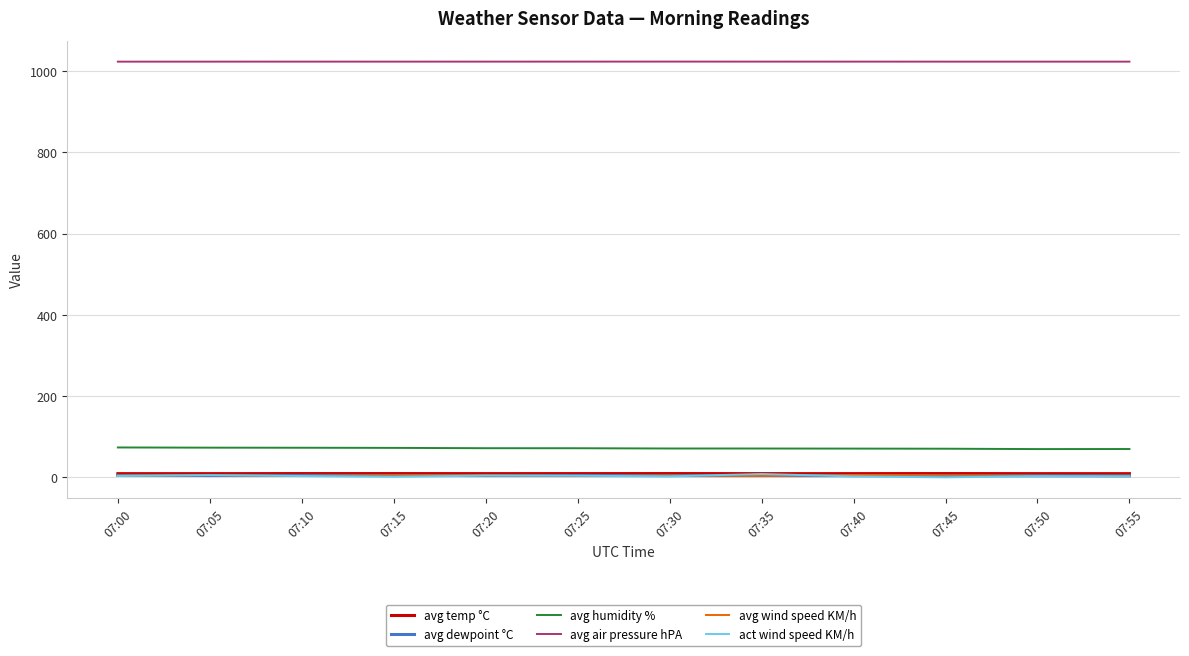

What is the minimum value for avg humidity %?

69.6